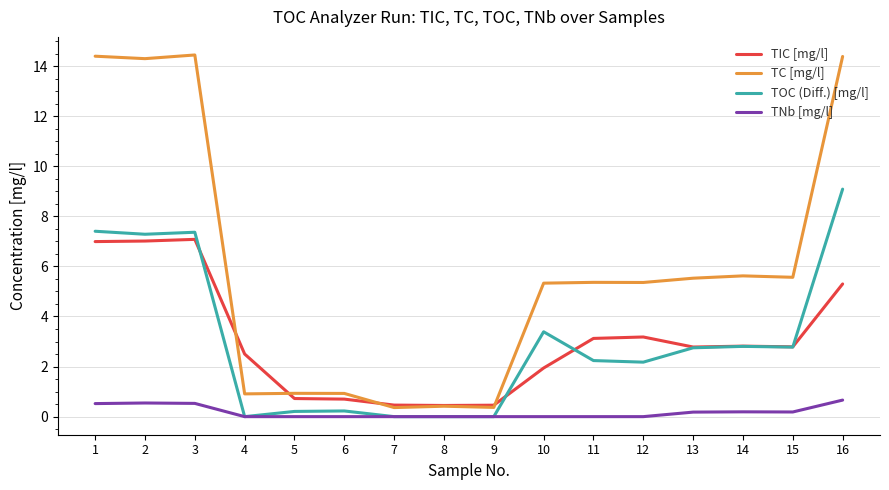

Count the number of categories in the chart.

16